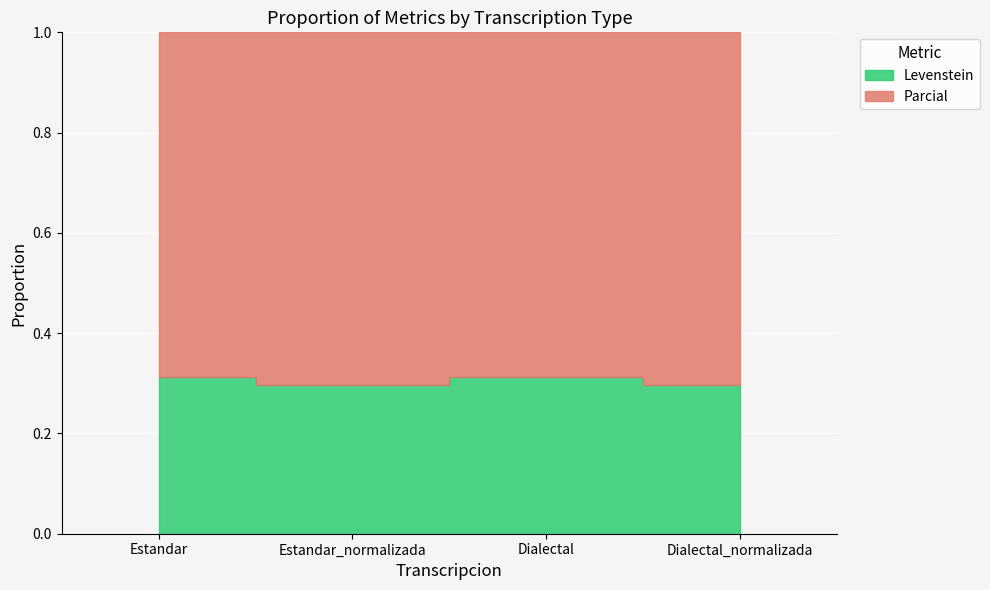

What is the sum of all Levenstein values?

75.1